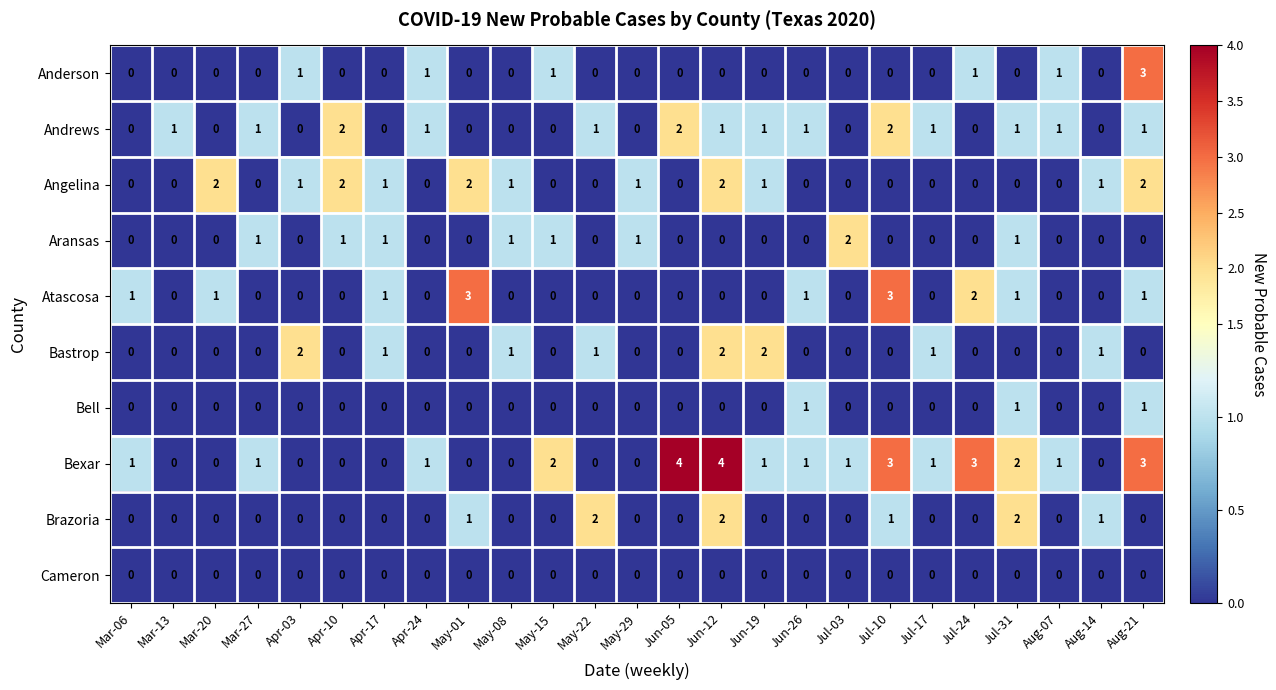

The Bexar series shows 2 at May-01. True or false?

False